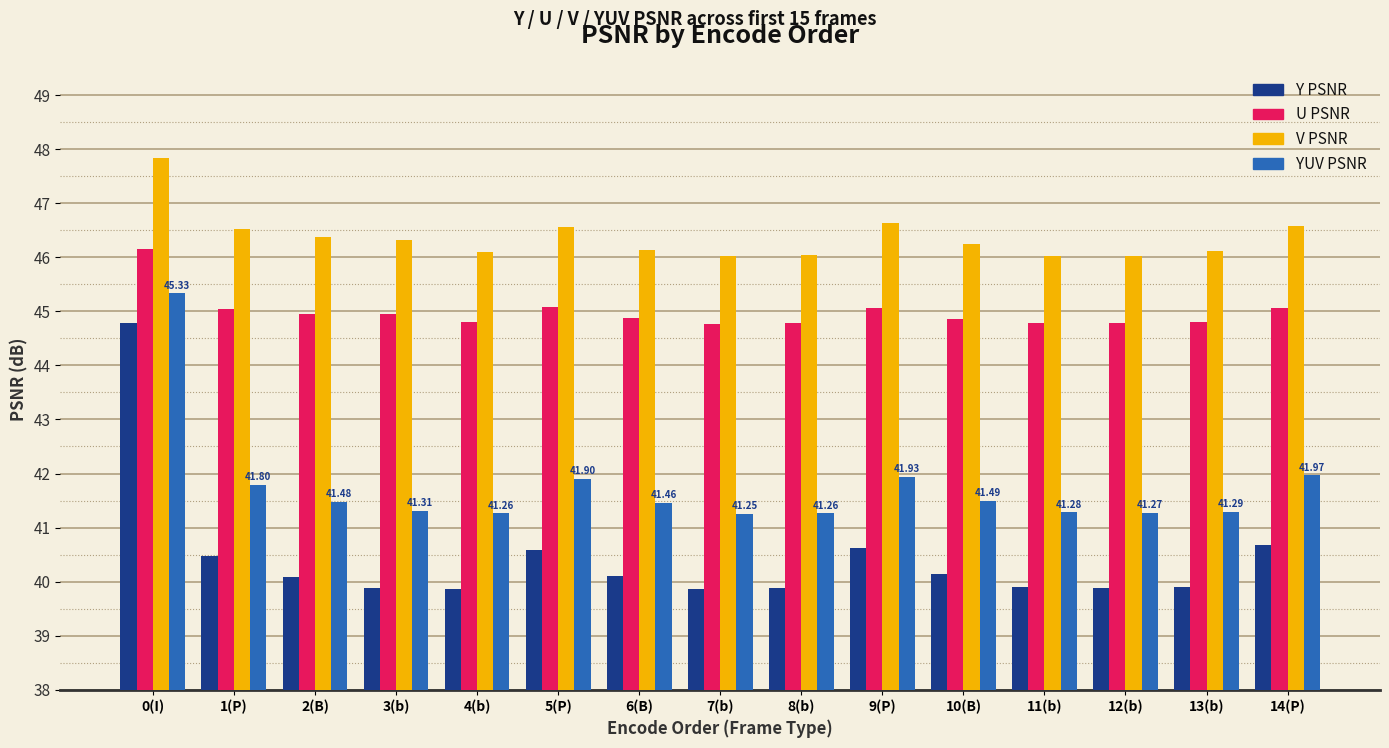

How many bars are there in total?

60